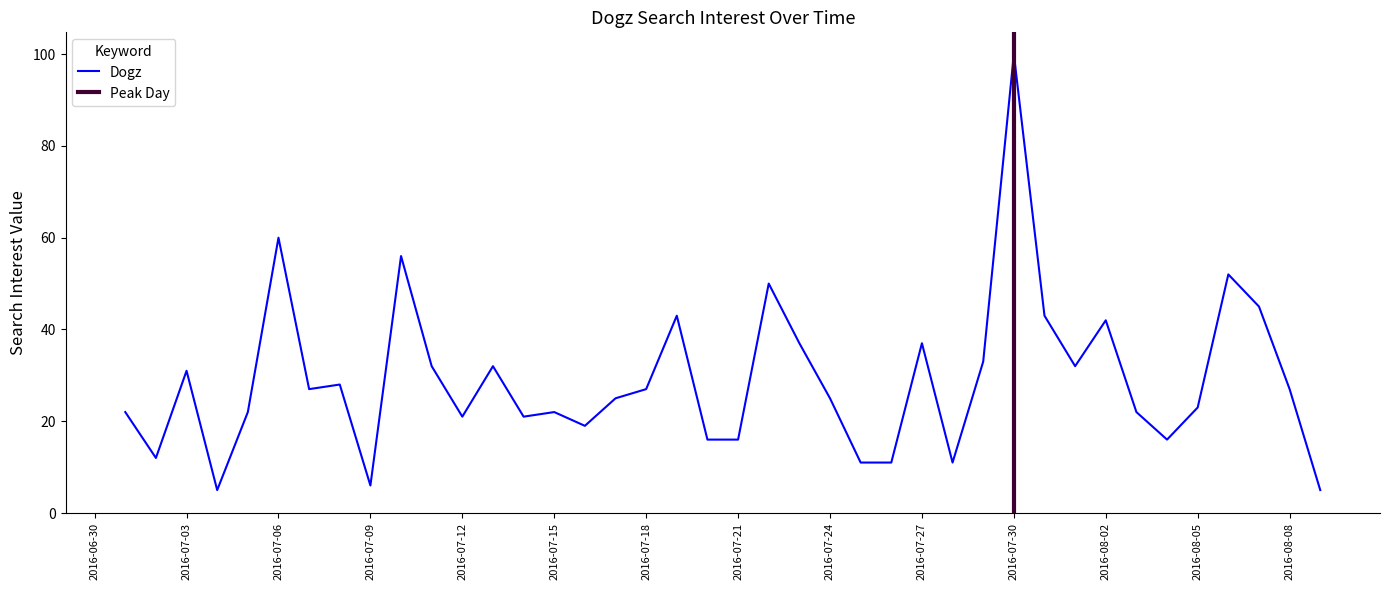

What is the highest value of the Dogz series?

100